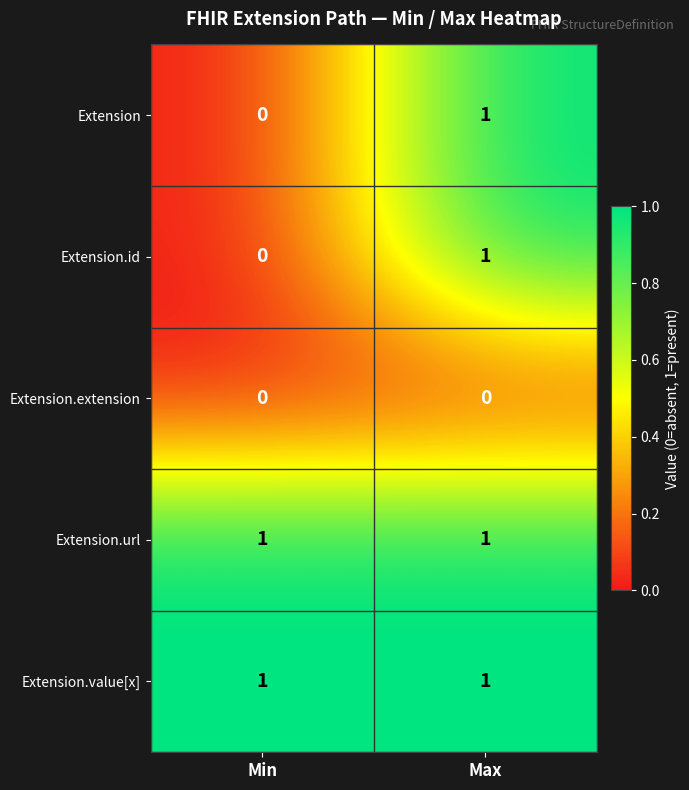

Count the number of categories in the chart.

2